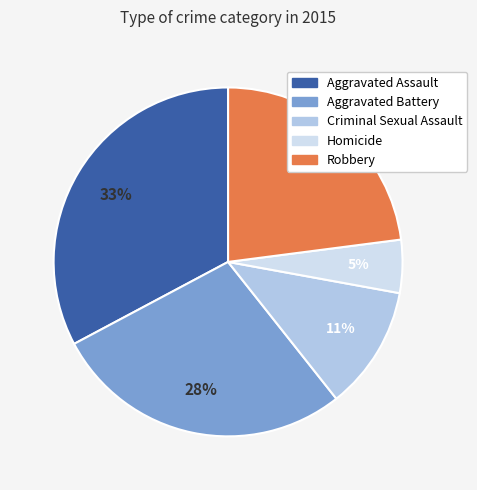

What is the largest slice in the pie chart?

Aggravated Assault